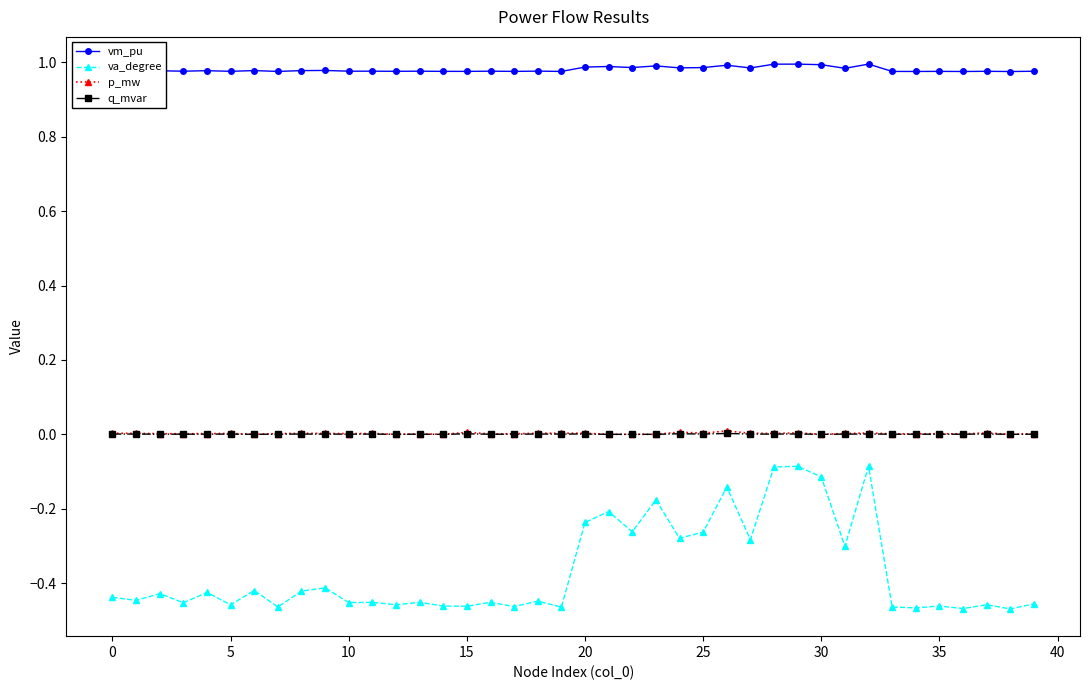

Count the number of data series in this chart.

4